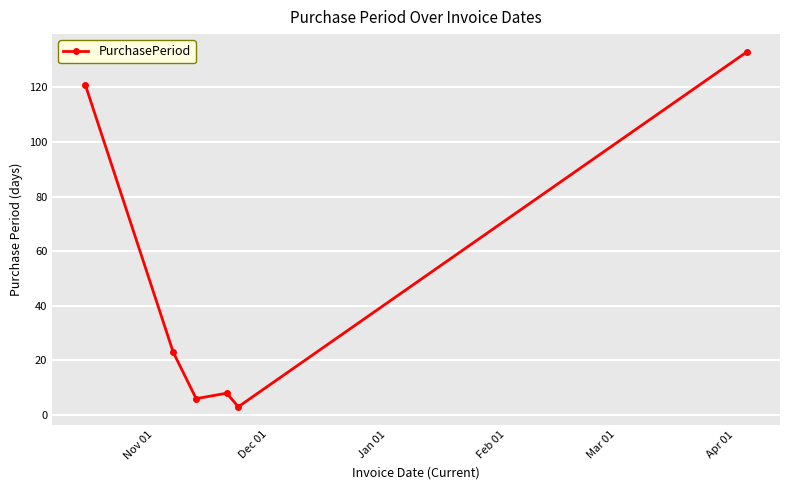

How many lines are shown in the chart?

1